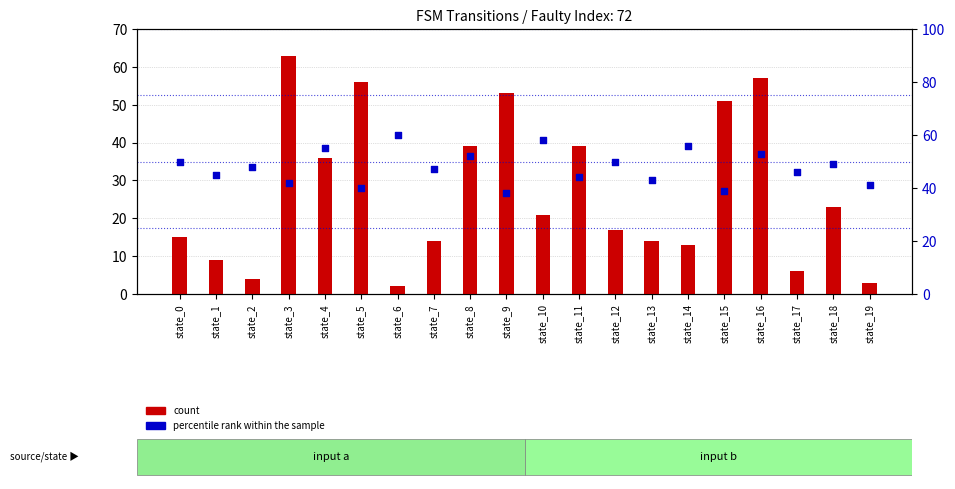

Is the value of percentile rank within the sample at state_5 greater than the value of count at state_10?

Yes